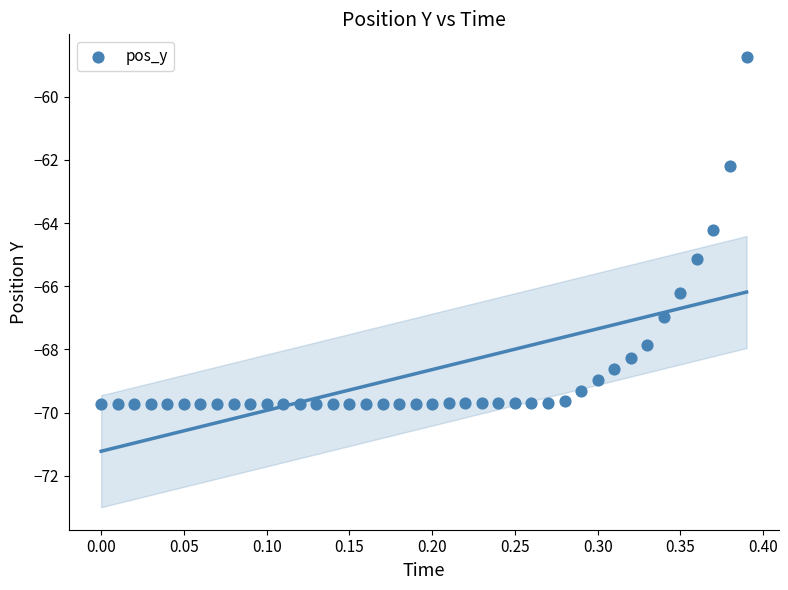

What is the range of X values (max minus min)?

0.4